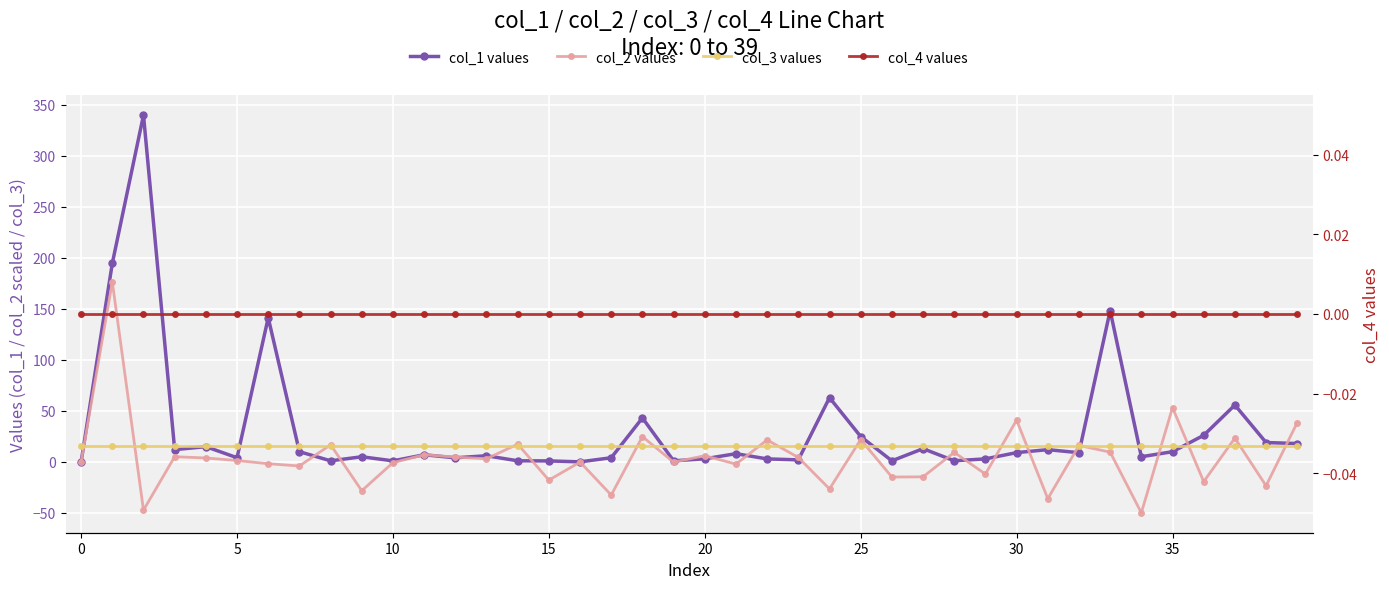

Rank the series by their maximum value, from lowest to highest.

col_4 values, col_3 values, col_2 values, col_1 values